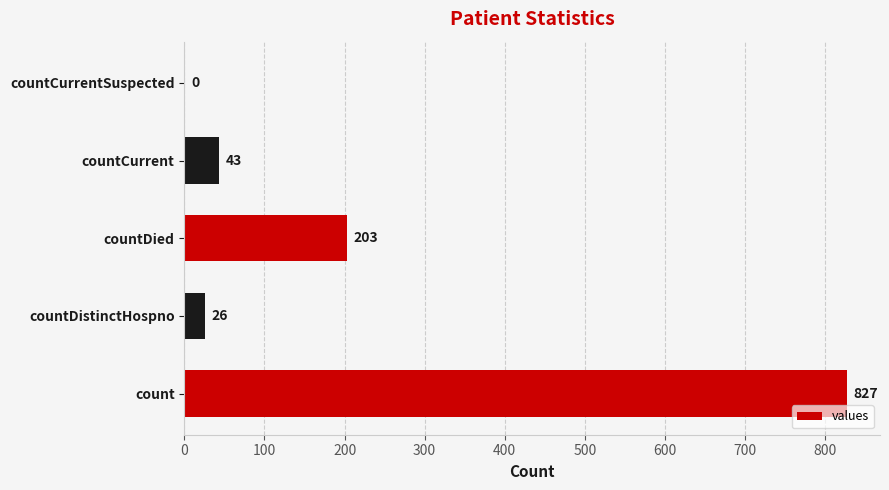

Reading top to bottom, what are all the values shown in this chart?

countCurrentSuspected=0	countCurrent=43	countDied=203	countDistinctHospno=26	count=827